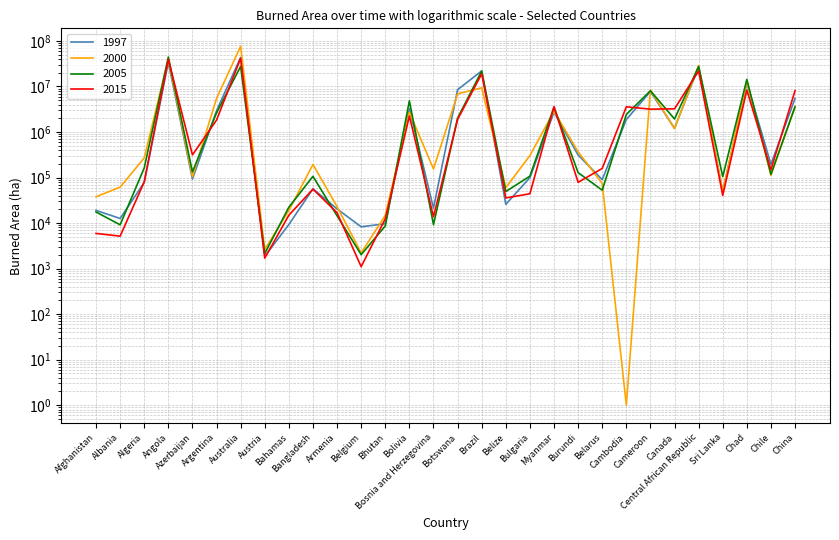

Where do Y2015burned_ha and Y1997burned_ha first cross each other?

Albania and Algeria